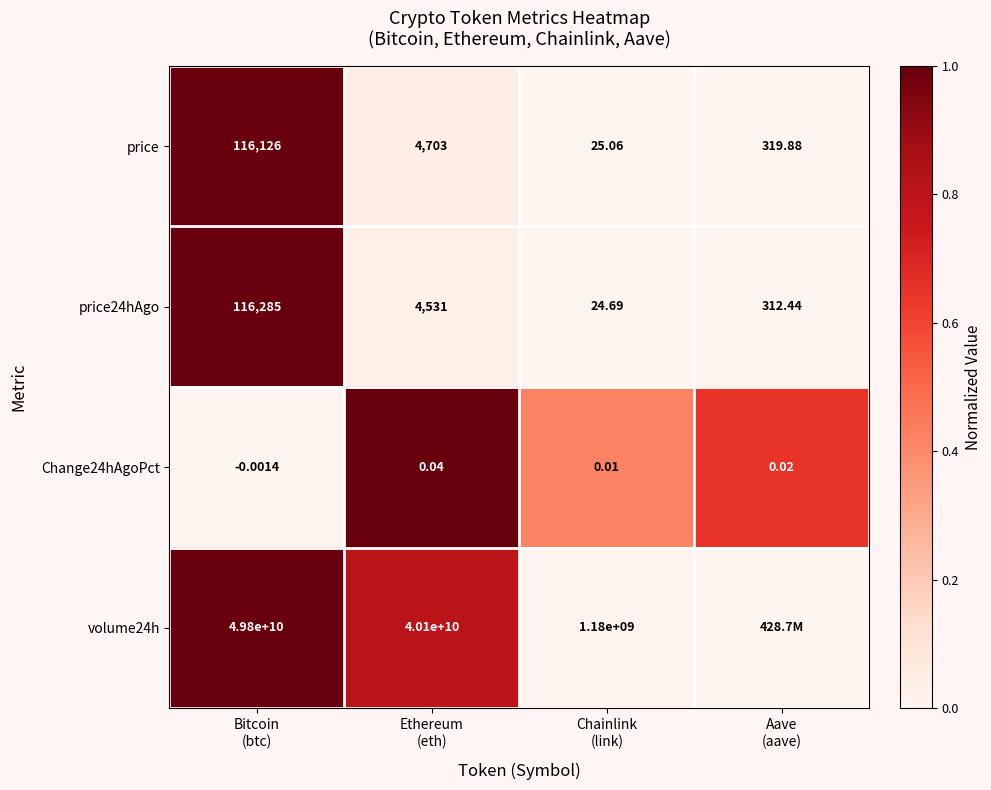

What is the spread (max minus min) of values at Bitcoin
(btc)?

49800000000.0